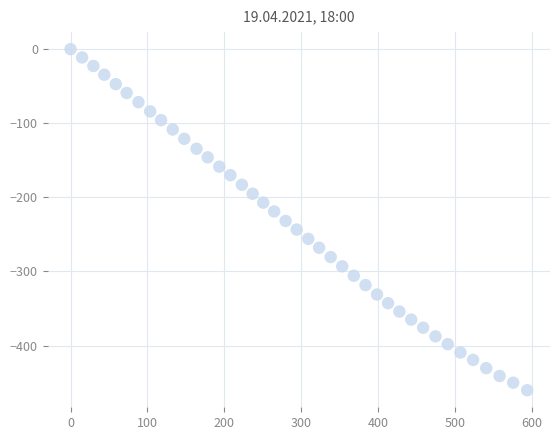

What is the range of X values (max minus min)?

594.3